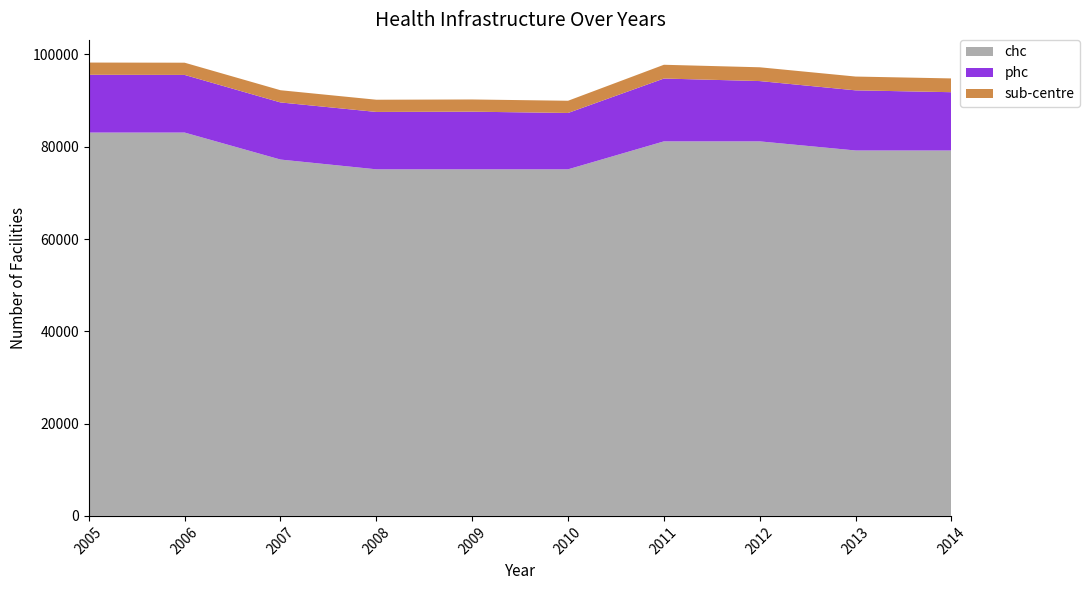

Reading right to left, extract all data points from this chart.

phc: 12630	13030	13067	13615	12210	12488	12432	12375	12488	12516
sub-centre: 2986	2991	2987	2984	2647	2647	2647	2647	2650	2652
chc: 79180	79180	81155	81155	75100	75100	75100	77216	83065	83065